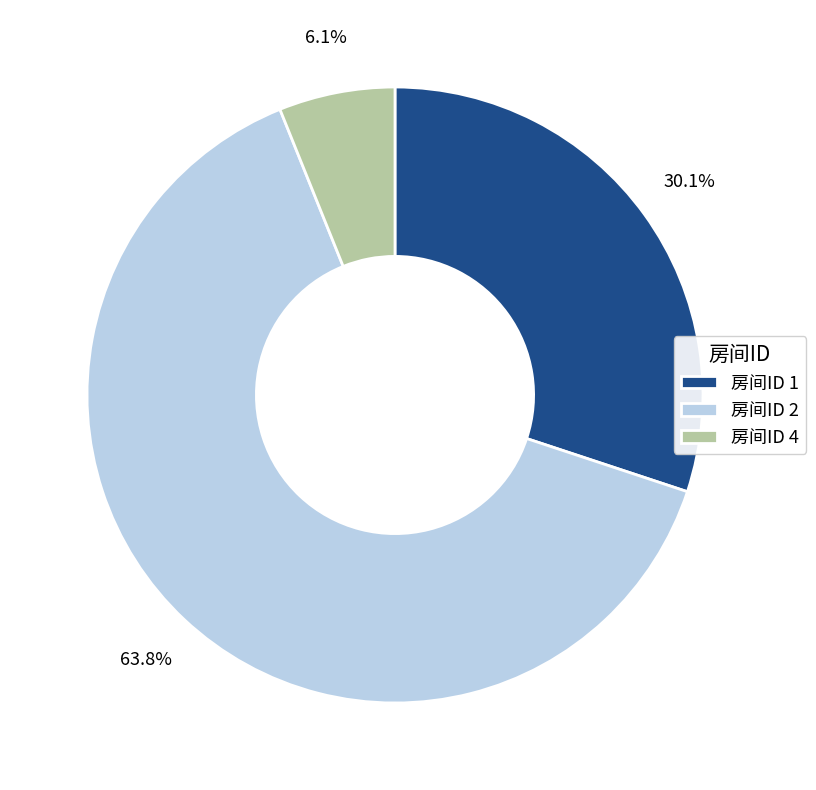

Does 房间ID 4 represent more than half of the total?

No